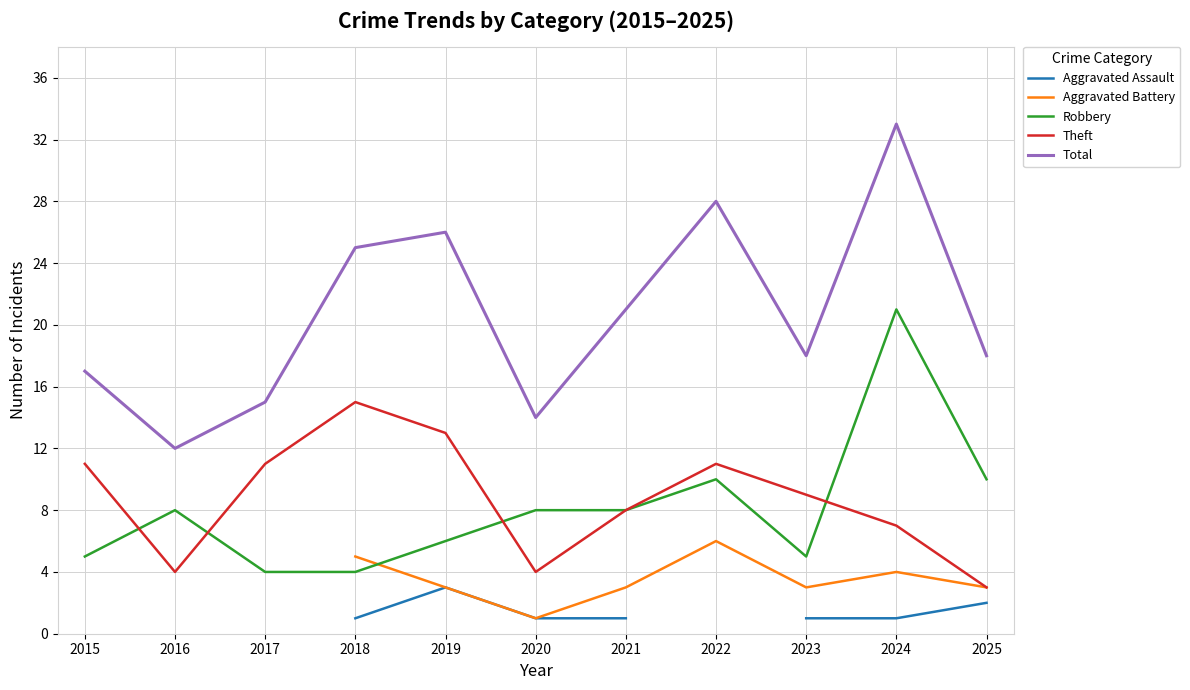

True or false: Total and Theft intersect in this chart.

False